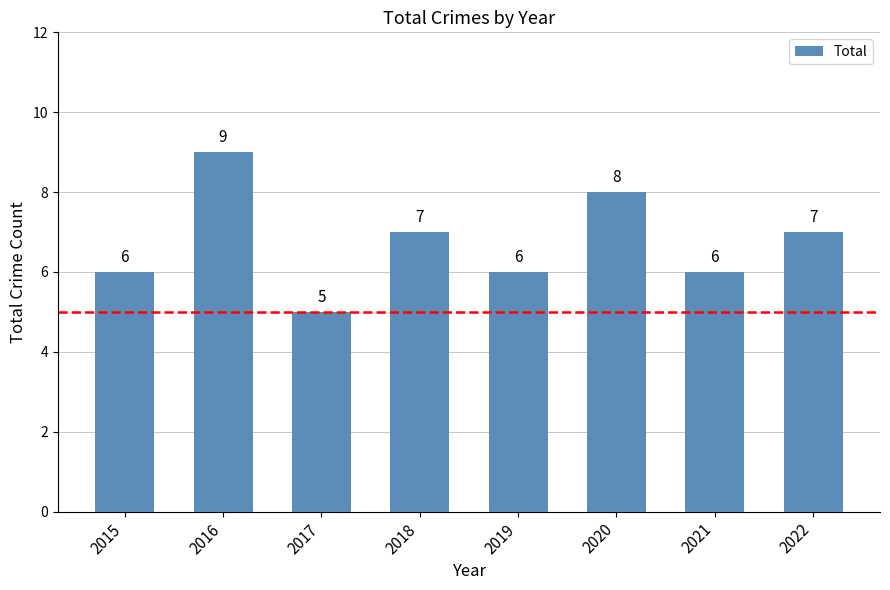

Count the values in the range 6 to 8.

6